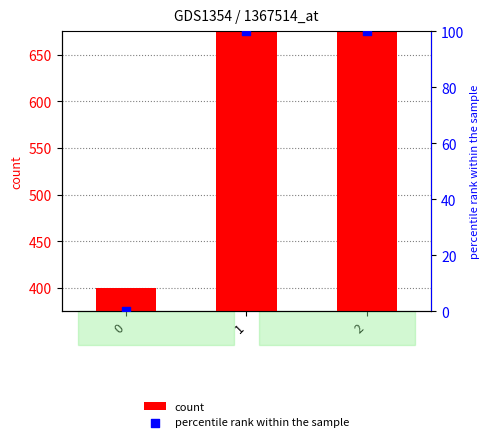

At which category is the sum across all series the highest?

1